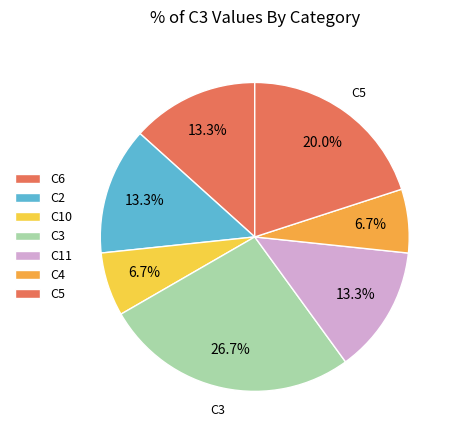

Which category has the biggest portion of the pie?

C3